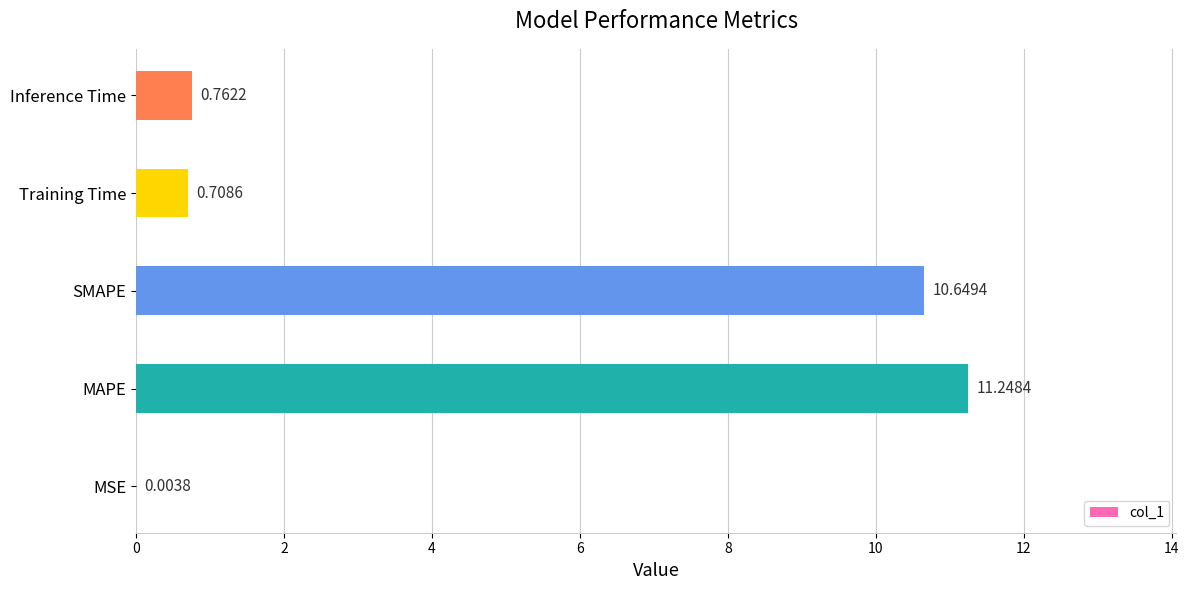

At which category does the chart reach its peak across all series?

MAPE